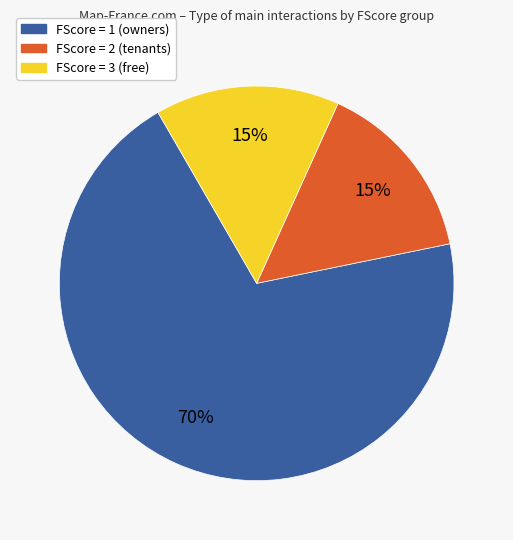

Is there a majority slice in this chart?

Yes